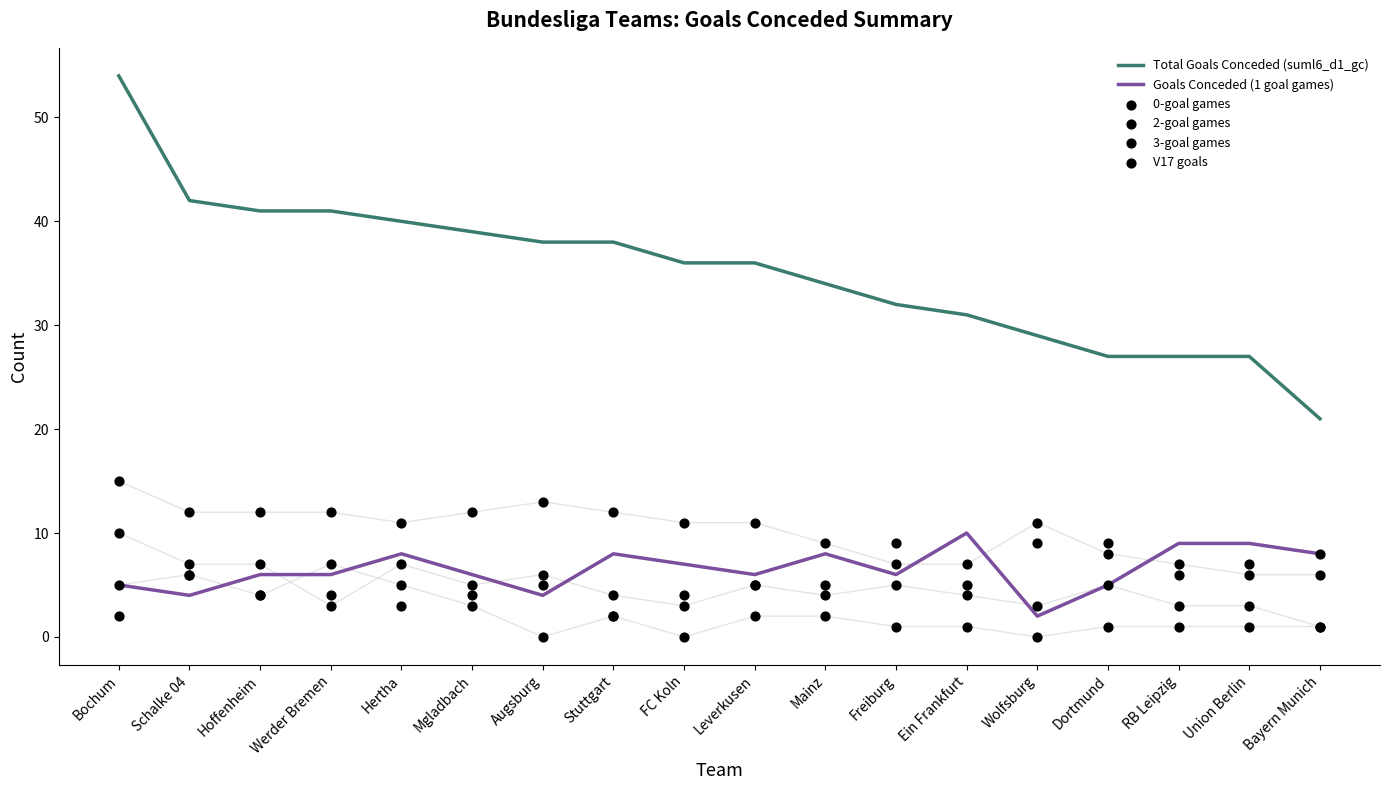

At which category is the sum across all series the highest?

Bochum